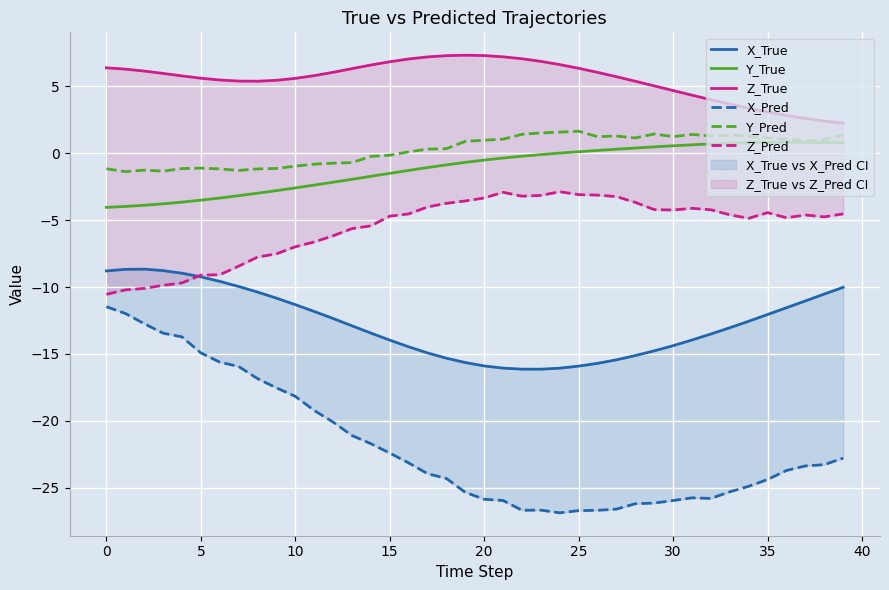

True or false: Y_True and Z_Pred intersect in this chart.

False